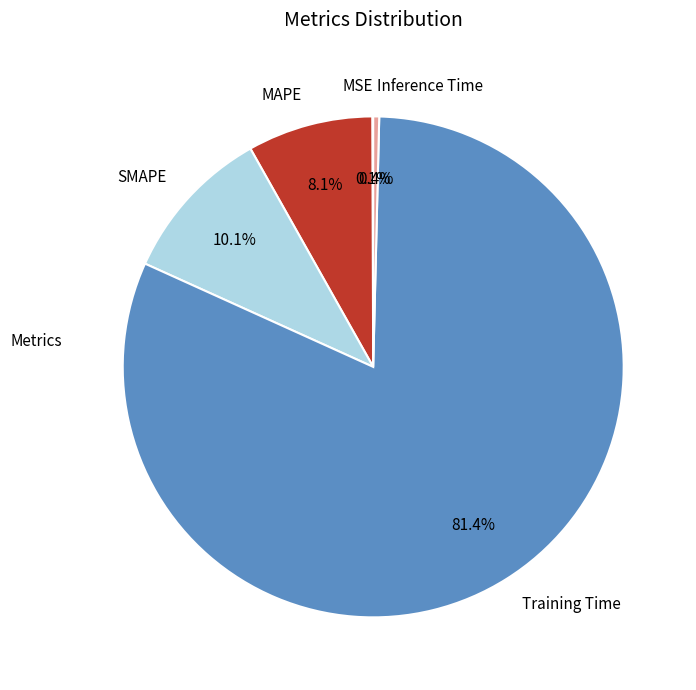

What percentage is NOT represented by Inference Time?

99.6%